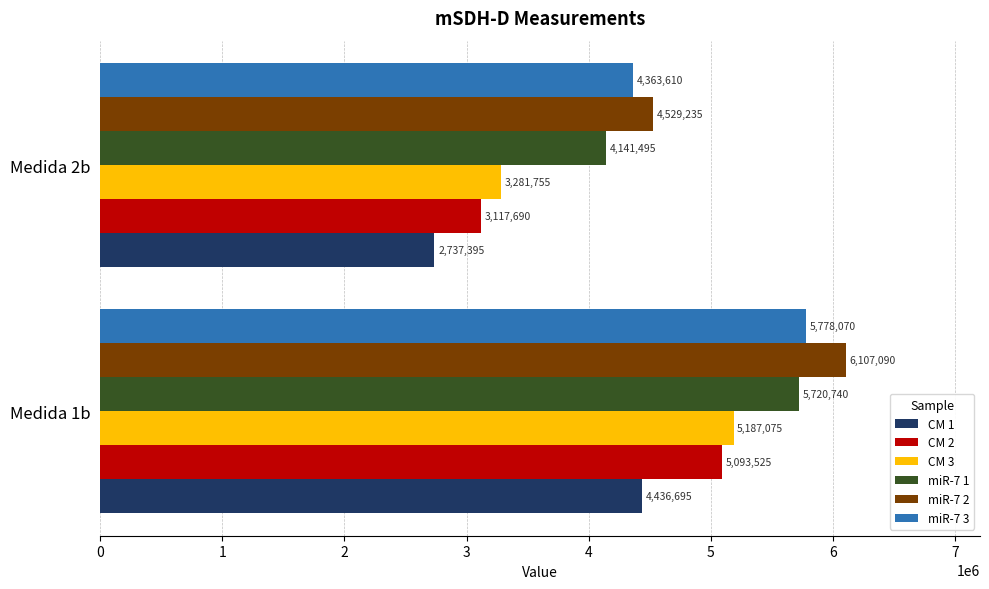

What is the approximate value of miR-7 3 at Medida 1b?

5778070